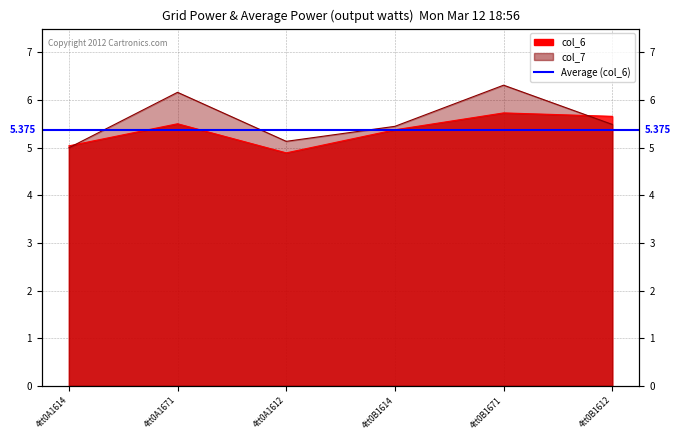

What is the difference between the col_7 values at 4tt0B1612 and 4tt0B1671?

0.8